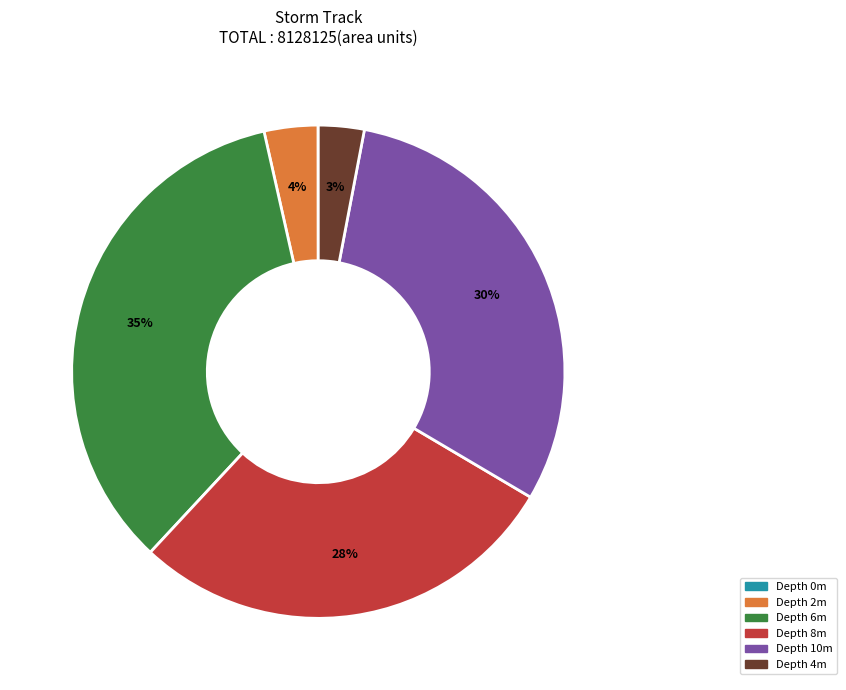

Is there any slice that represents more than half of the pie?

No